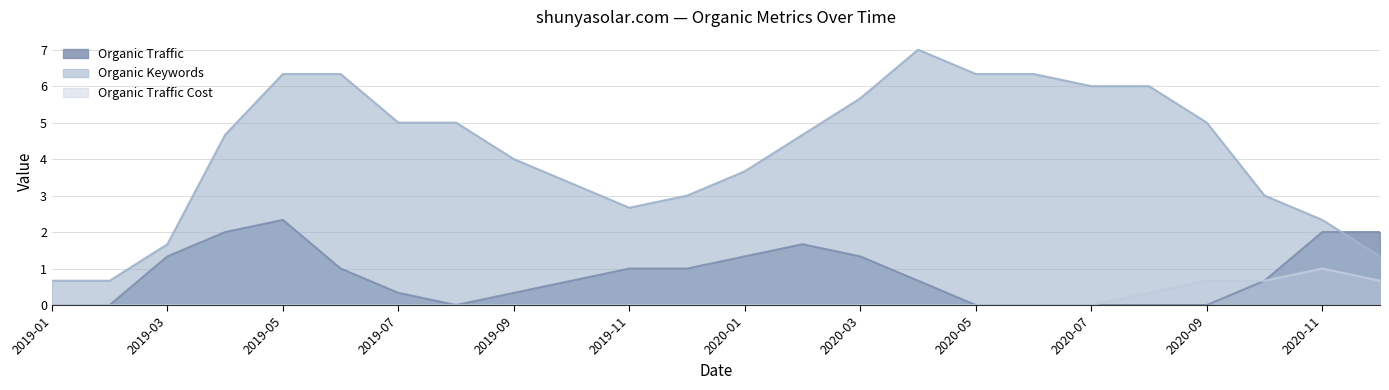

The Organic Keywords series shows 2.7 at 2019-11. True or false?

True